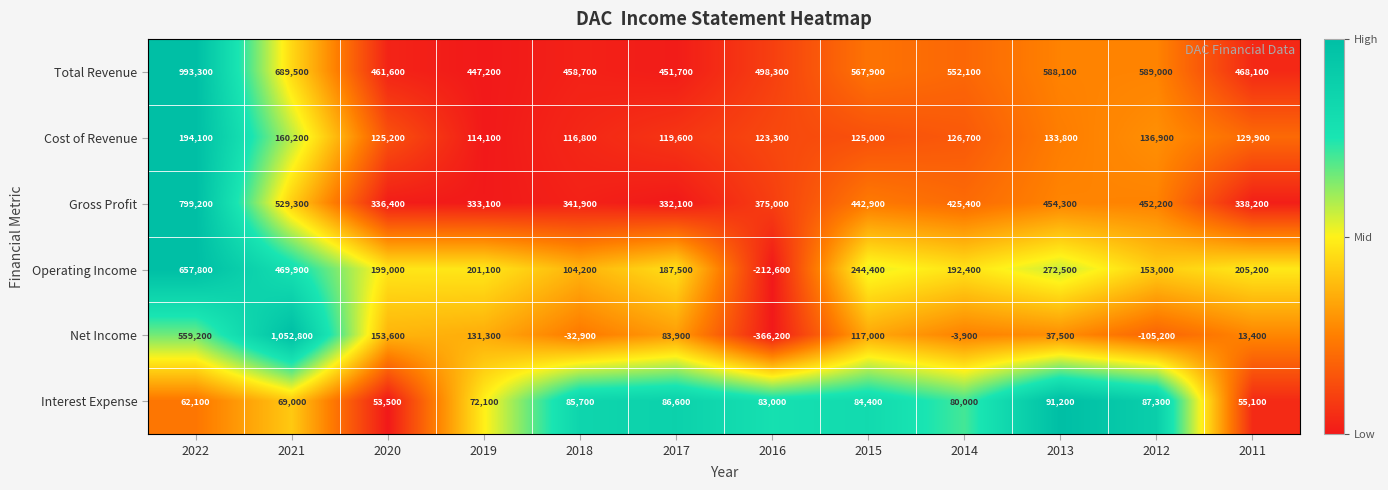

Is it true that Operating Income equals 205200 at 2011?

True